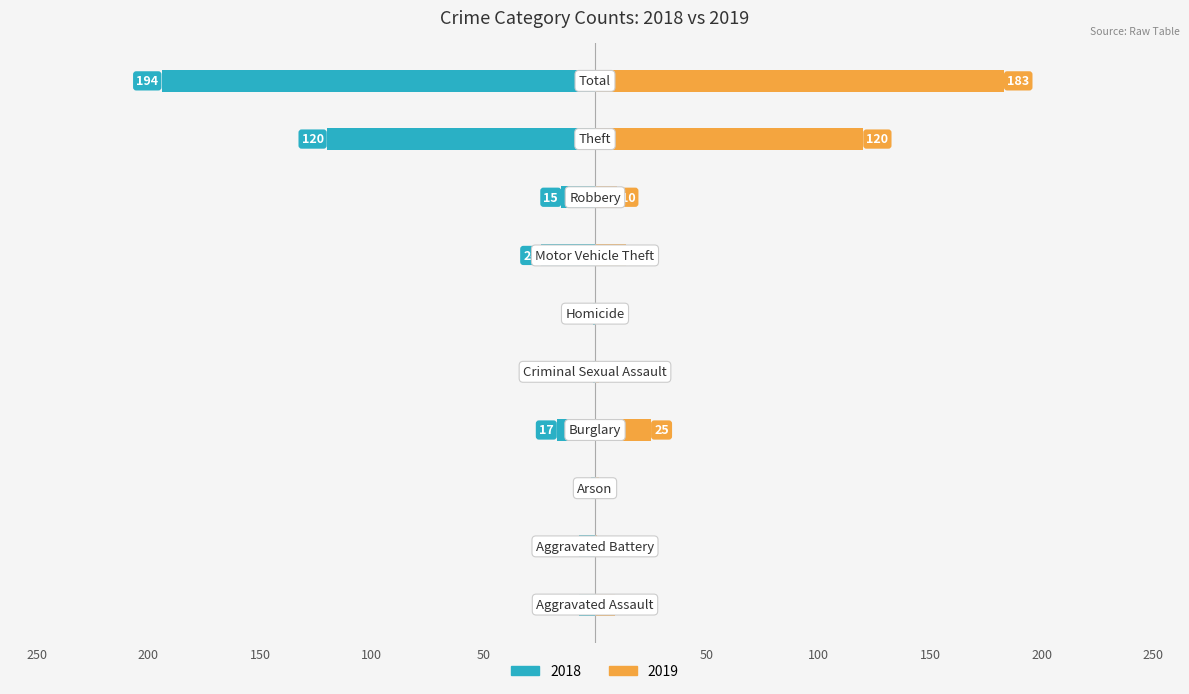

List the labels in order of 2019 value, largest first.

Total, Theft, Burglary, Motor Vehicle Theft, Robbery, Aggravated Assault, Arson, Criminal Sexual Assault, Aggravated Battery, Homicide